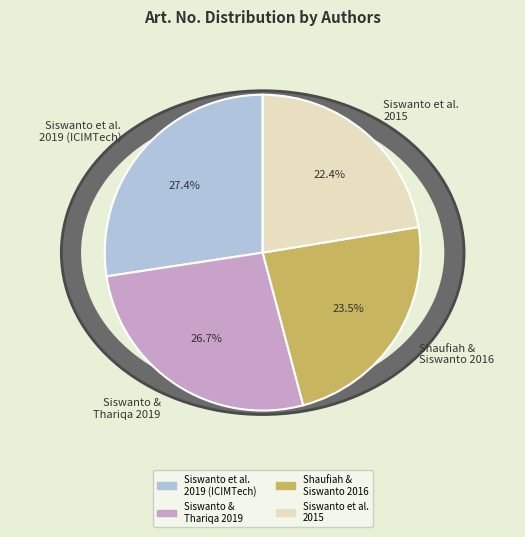

To the nearest percent, what portion does Siswanto B., Ricky M.Y., Kerta J.M. represent?

27%